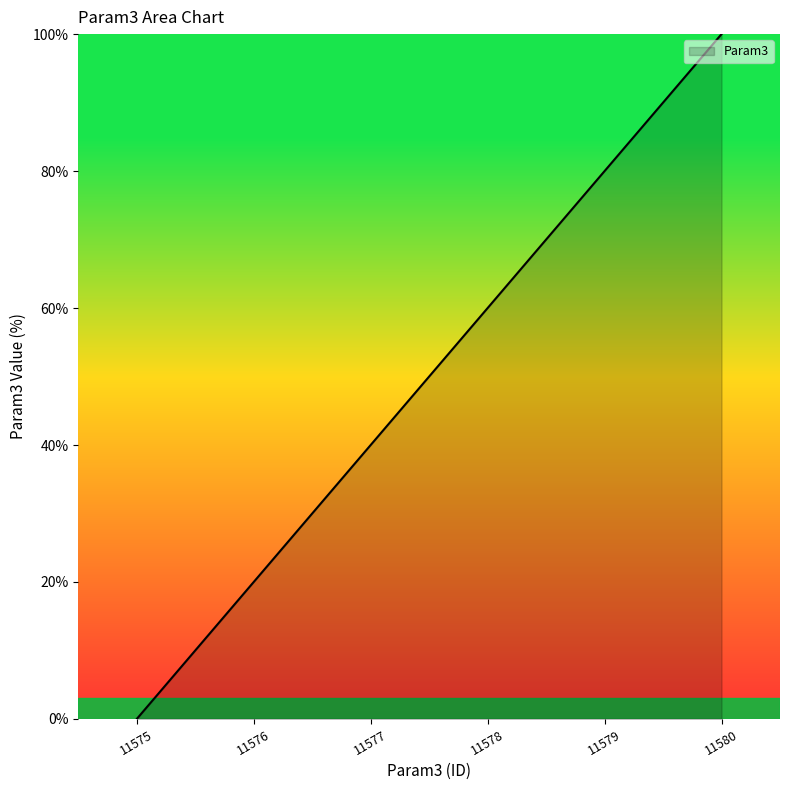

Which category has the lowest value across all series?

11575